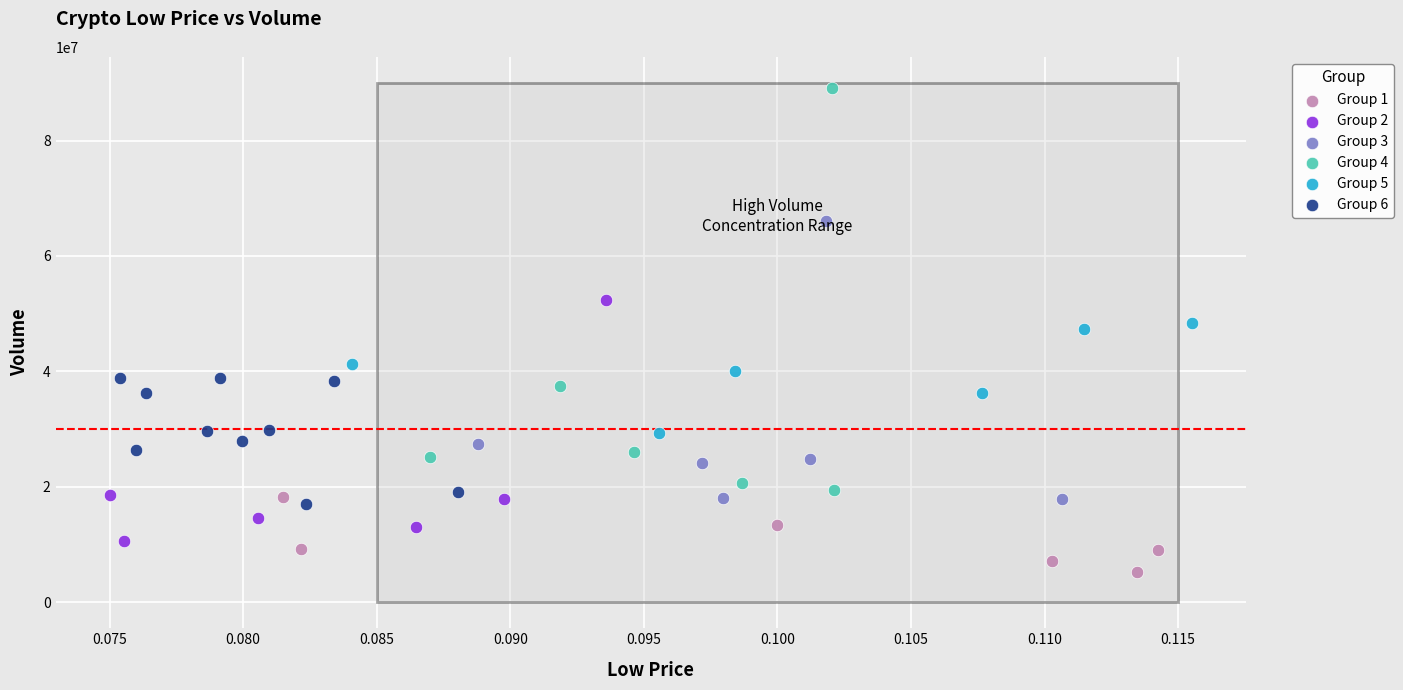

Which series has the largest Y range (max minus min)?

Group 4